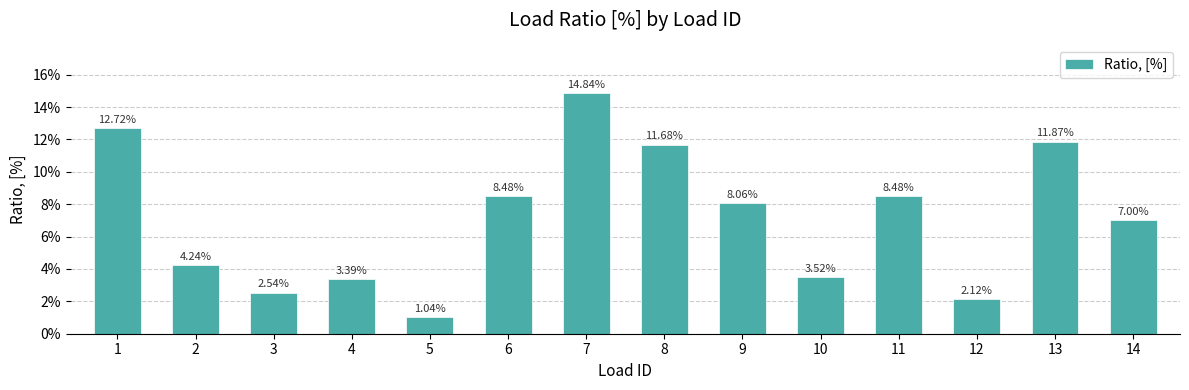

Does the chart contain any negative values?

No